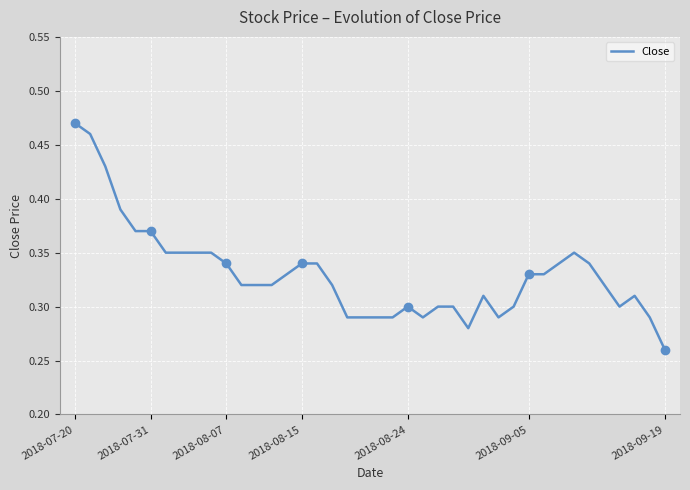

How many values are between 0 and 1?

40